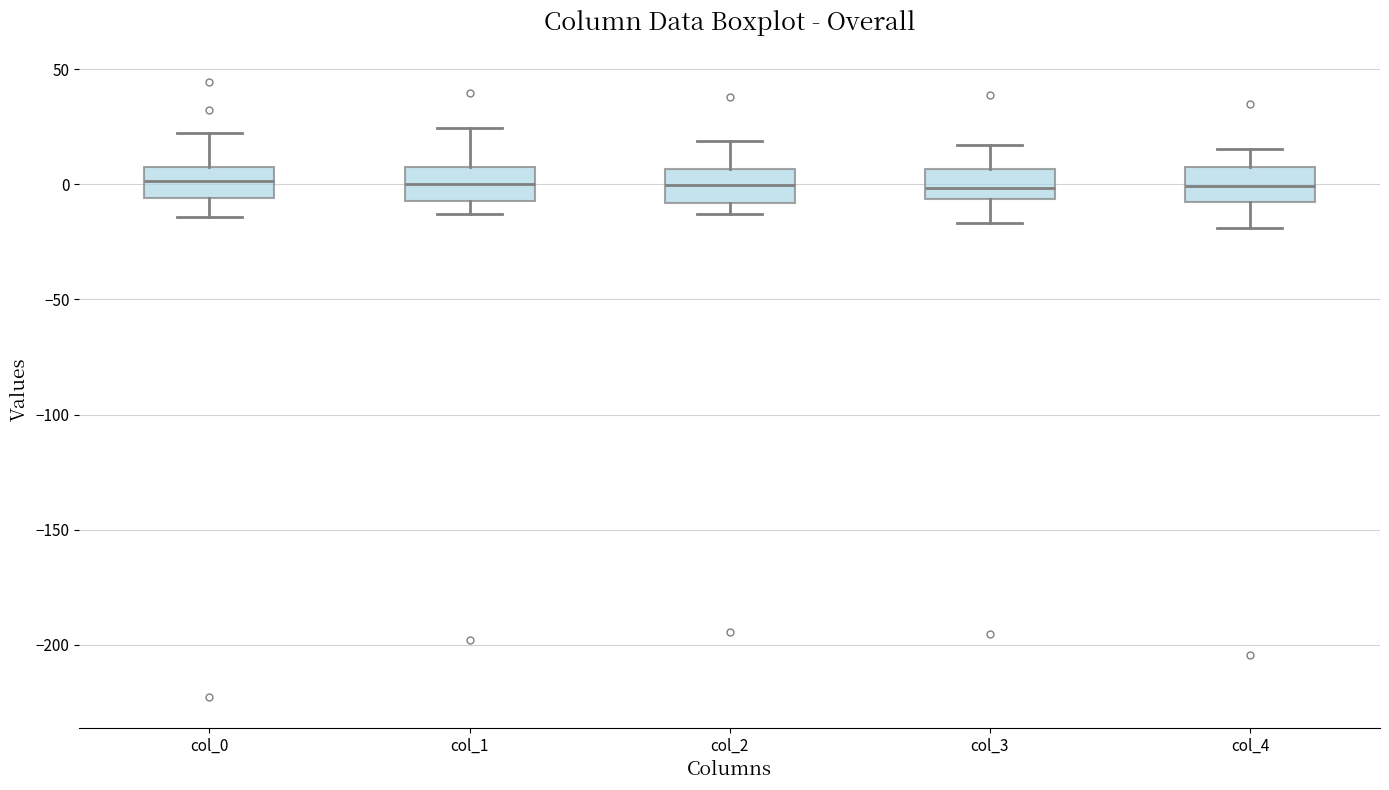

Reading left to right, read every box against the y-axis: the position of its median line, the range the box covers, and the ends of its whiskers. The values are not printed on the chart, so give them approximately, as read against the axis.

col_0: median 0, box -5 to 5, whiskers -15 to 20
col_1: median 0, box -5 to 10, whiskers -15 to 25
col_2: median 0, box -10 to 5, whiskers -15 to 20
col_3: median 0, box -5 to 5, whiskers -15 to 15
col_4: median 0, box -10 to 10, whiskers -20 to 15